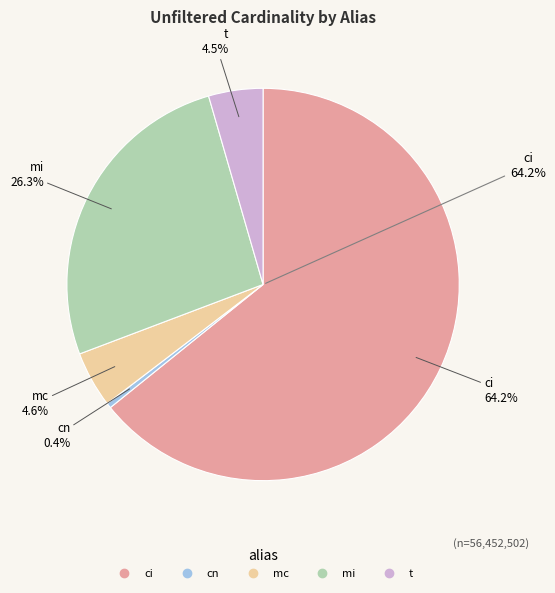

Is it true that mi is 11% of the pie?

False